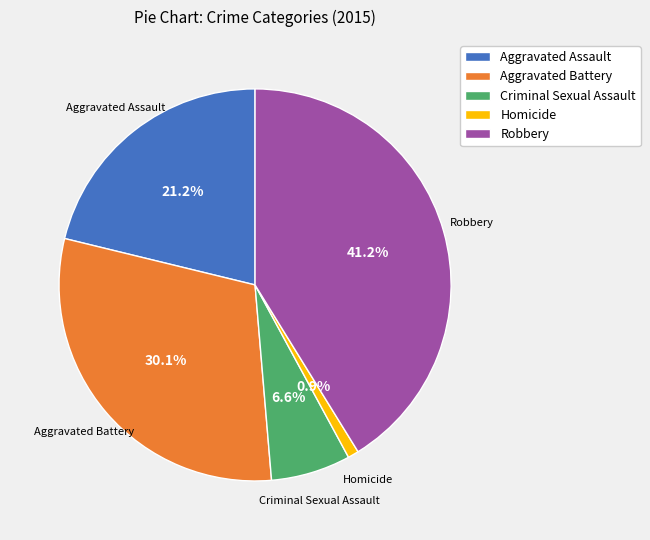

Which slice is the smallest?

Homicide